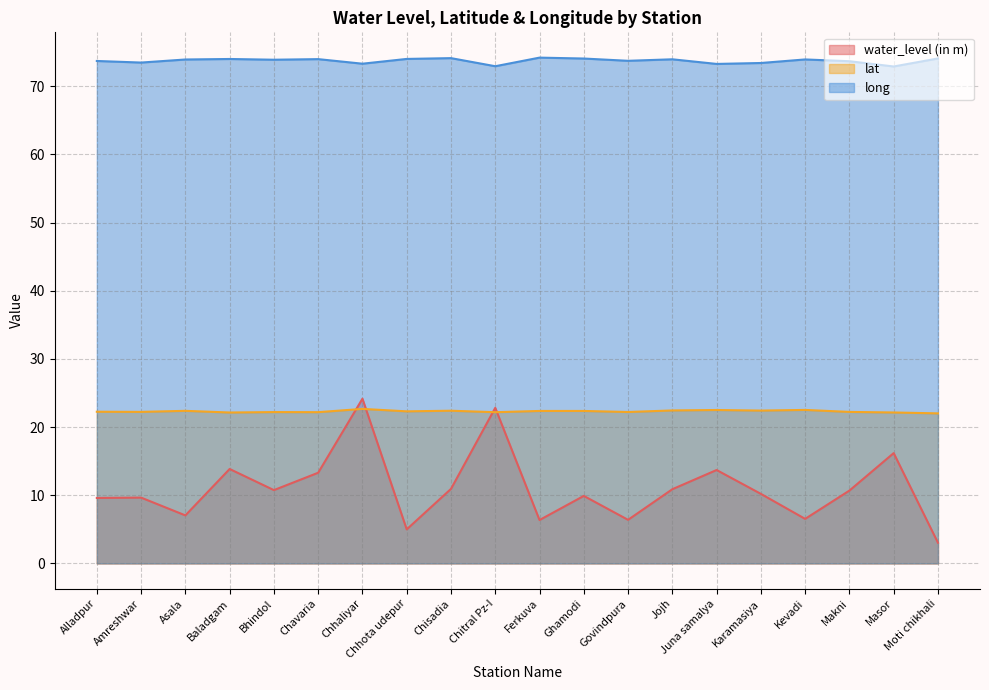

Which category has the lowest value in the lat series?

Moti chikhali